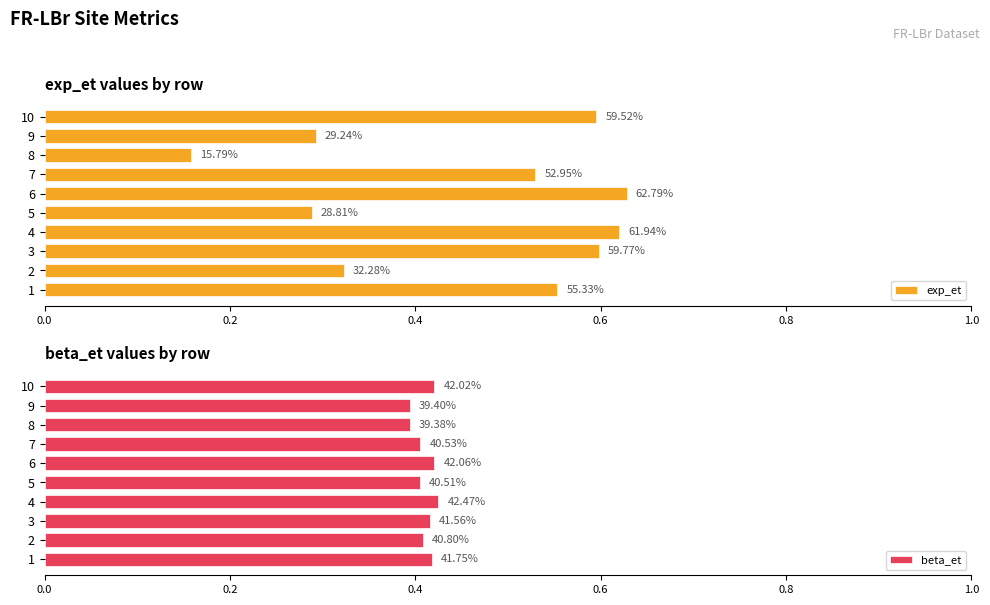

The value of exp_et at 8 is 0.4. True or false?

False